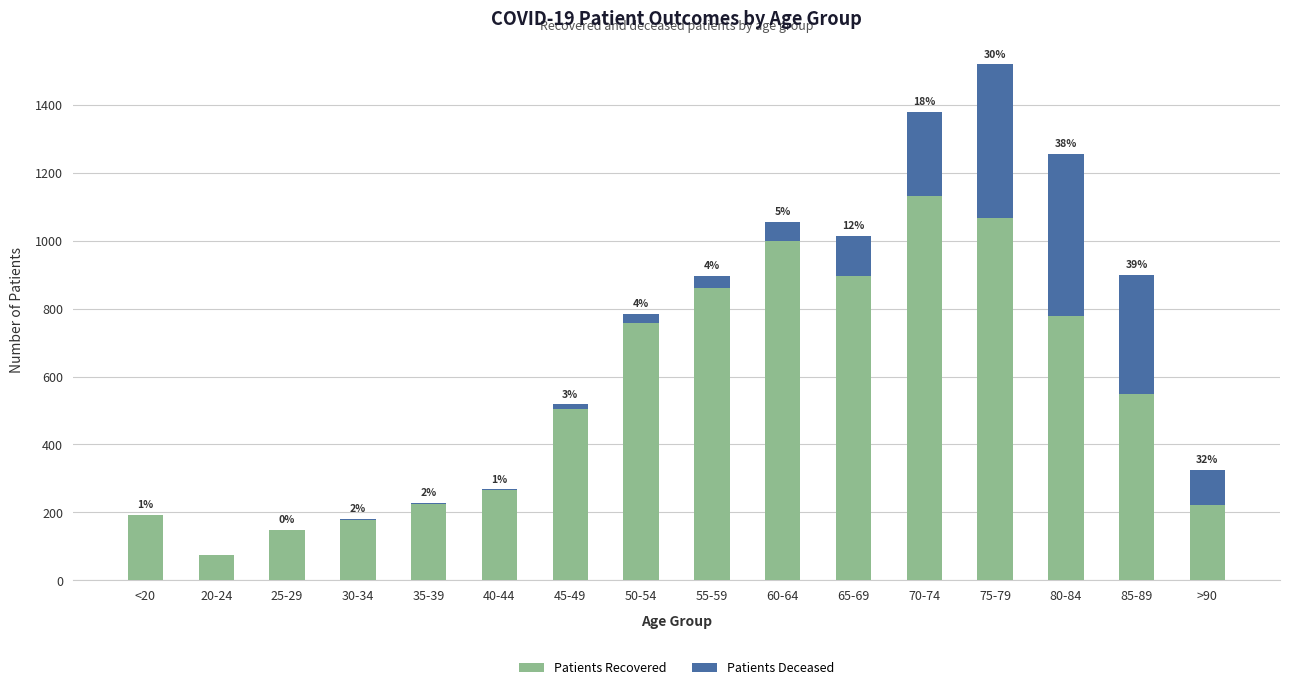

At which category is the sum across all series the highest?

75-79